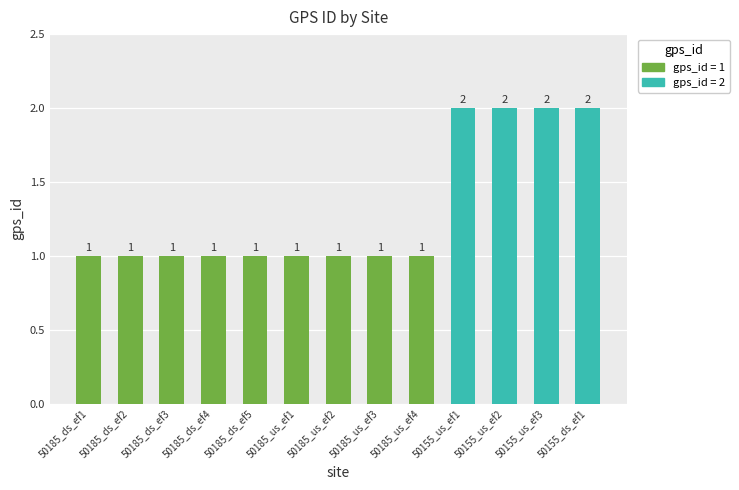

What is the ratio of the value at 50155_ds_ef1 to the value at 50185_ds_ef1?

2.0